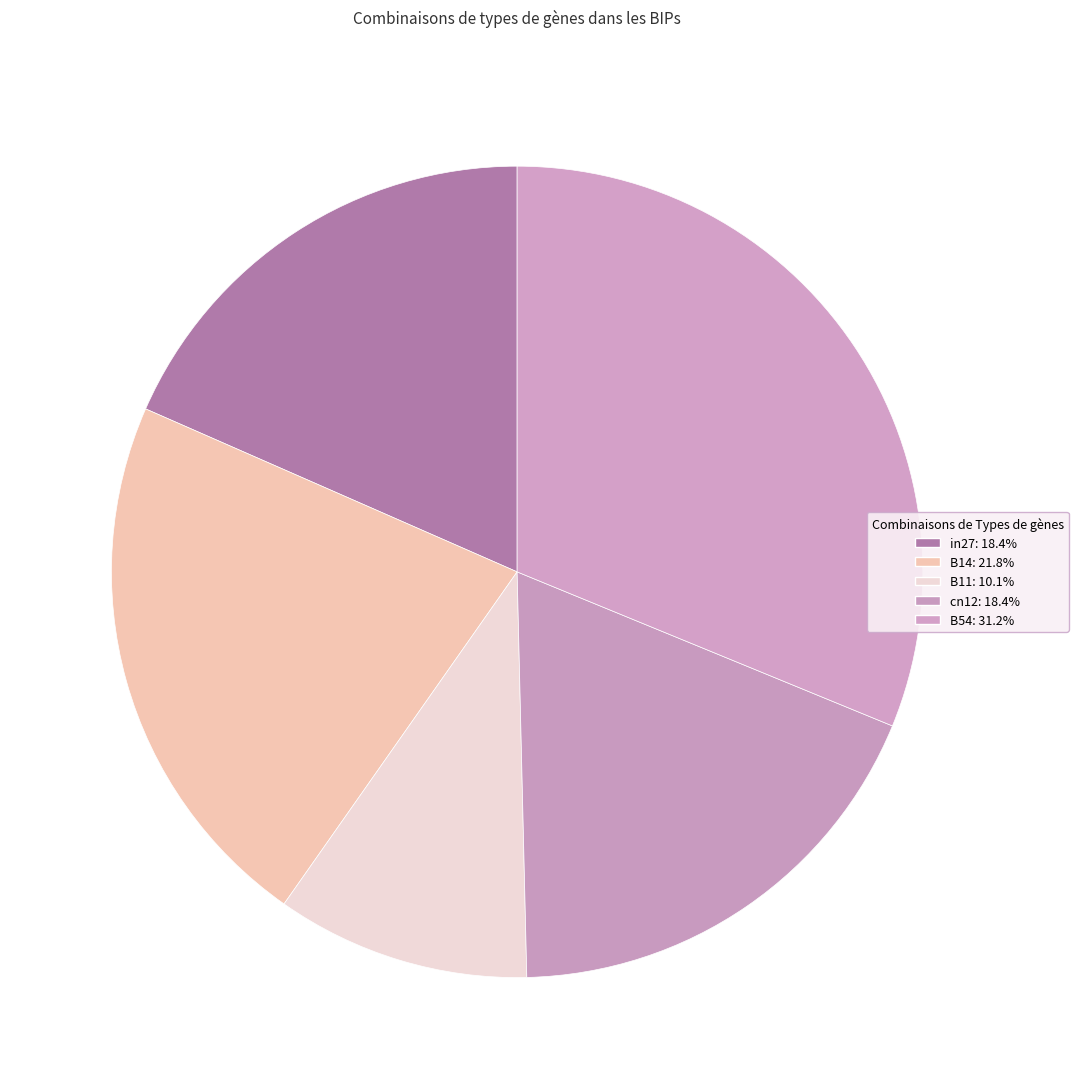

Rank the categories by value from highest to lowest.

B54, B14, cn12, in27, B11